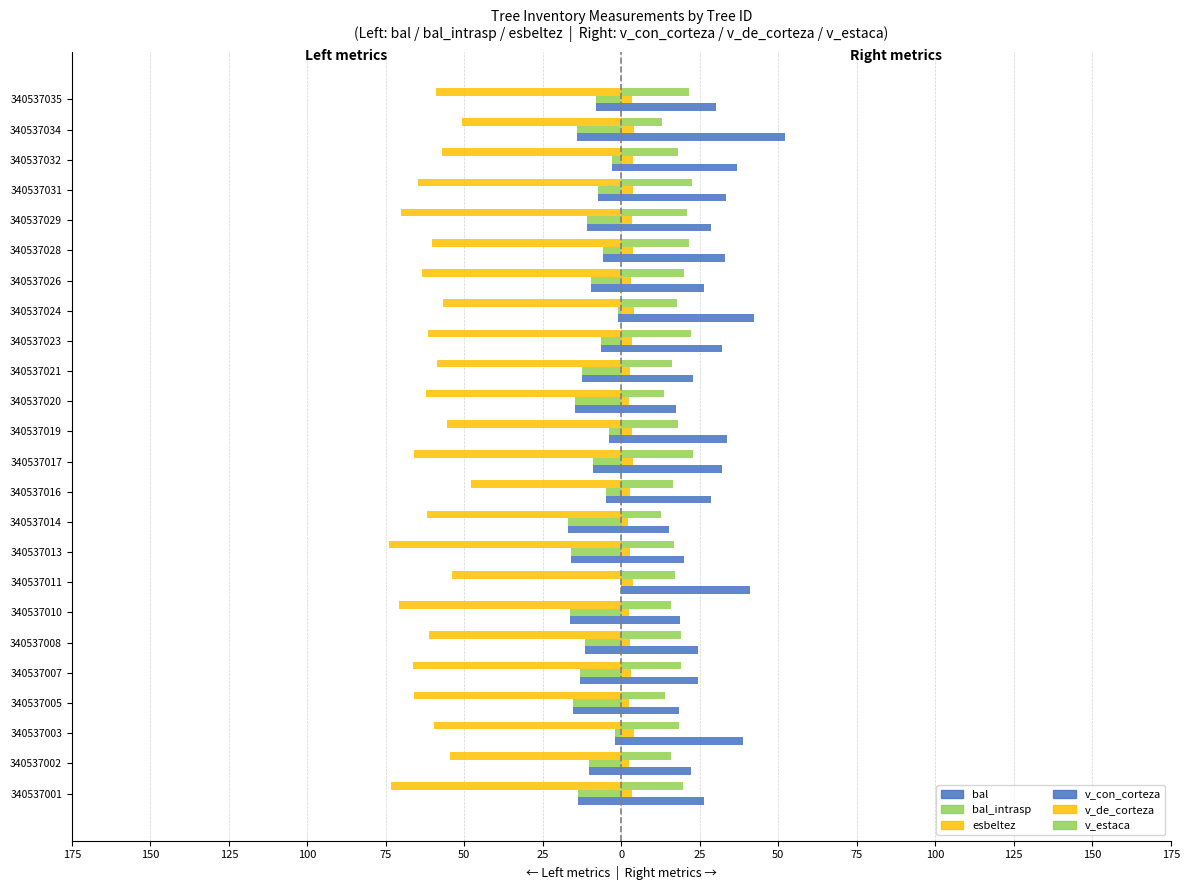

How many bars are there in each group?

6